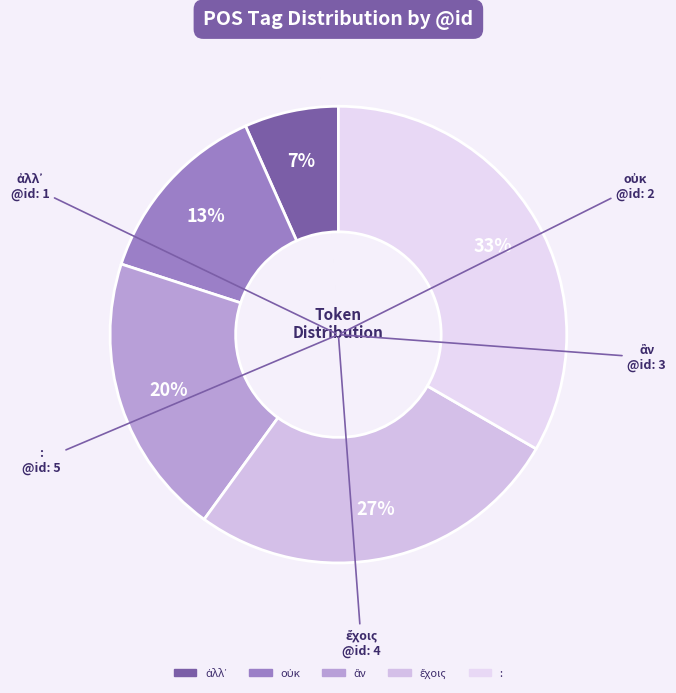

How many slices are in this pie chart?

5